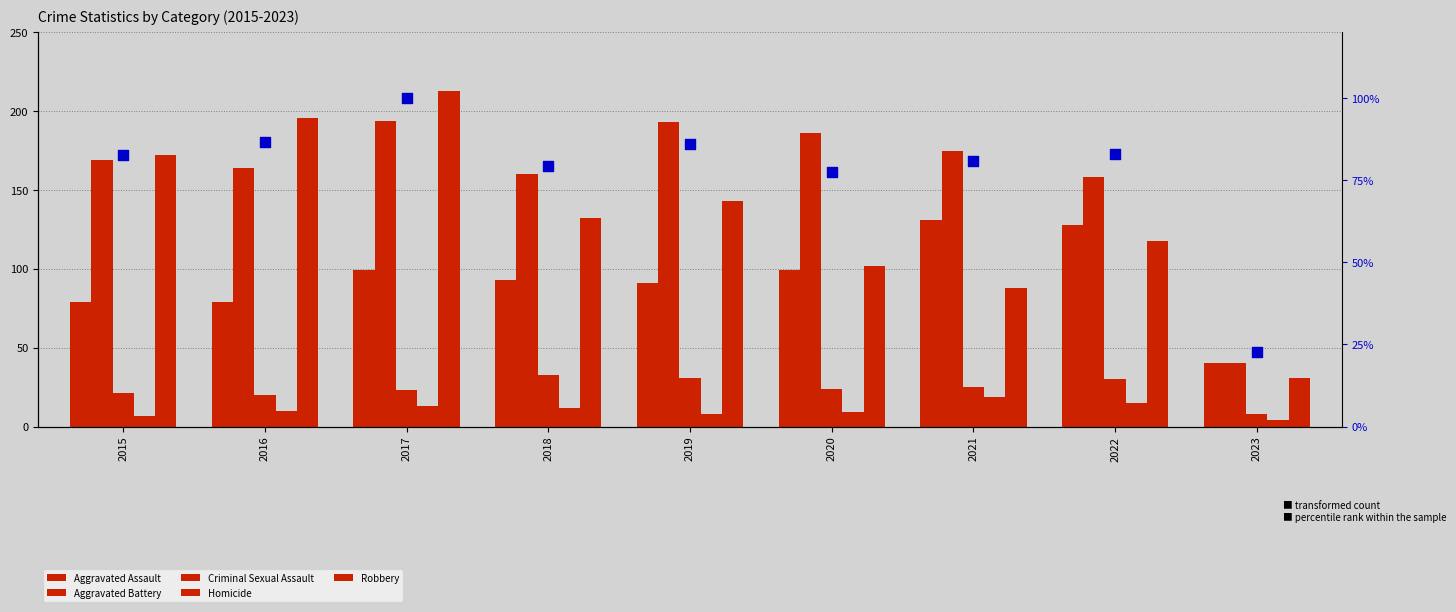

At which category is the sum across all series the highest?

2017